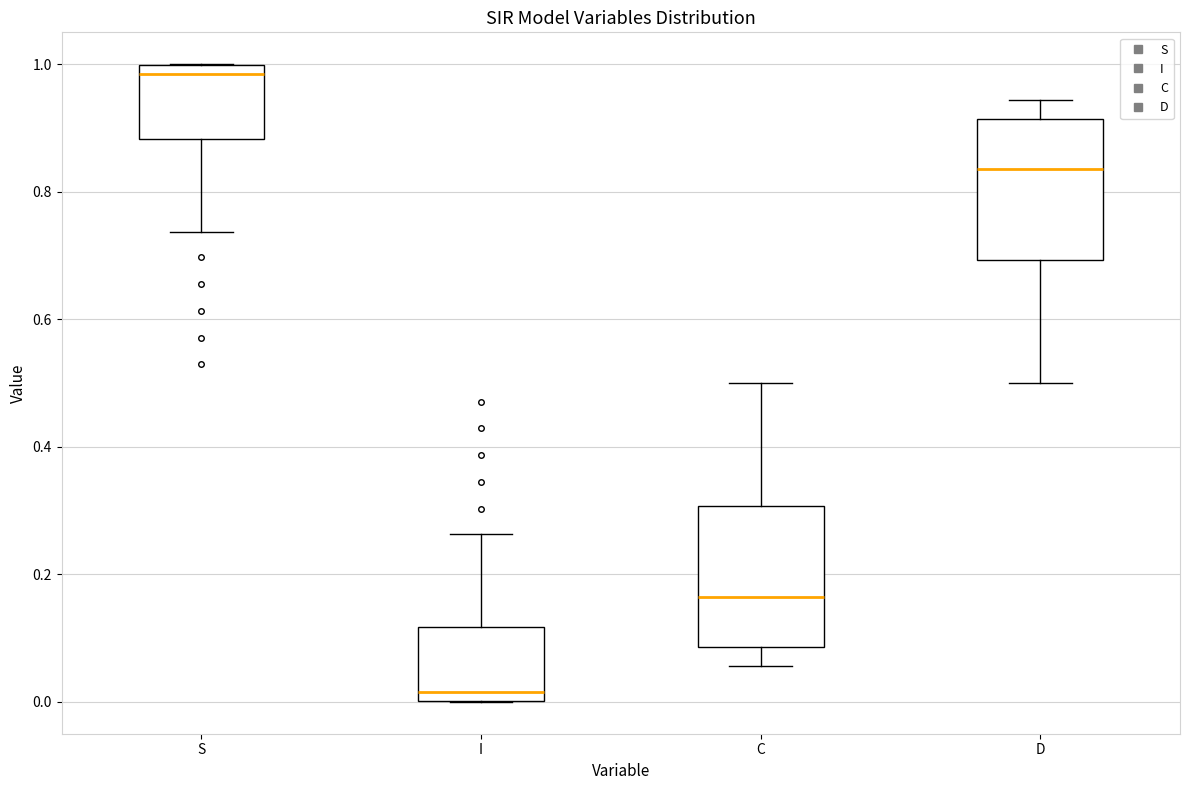

Where does the lower whisker of the box for S end on the y-axis? The values are not printed on the chart, so give them approximately, as read against the axis.

0.74